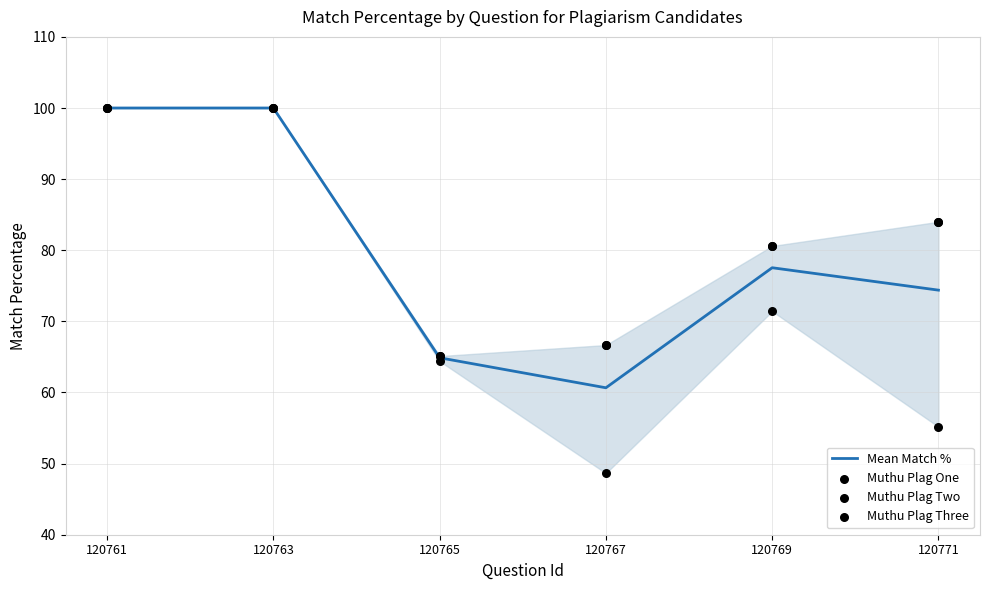

What is the total value across all series at 120767?

242.6